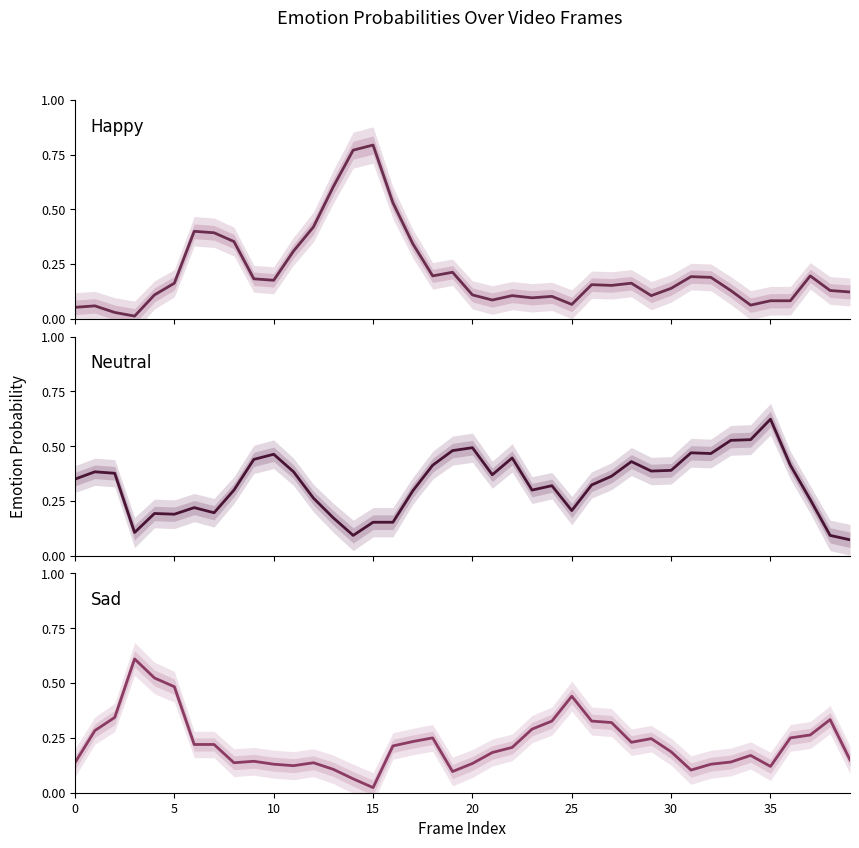

Reading right to left, transcribe all the data shown in this chart.

Happy: 0.1	0.1	0.2	0.1	0.1	0.1	0.1	0.2	0.2	0.1	0.1	0.2	0.2	0.2	0.1	0.1	0.1	0.1	0.1	0.1	0.2	0.2	0.3	0.5	0.8	0.8	0.6	0.4	0.3	0.2	0.2	0.4	0.4	0.4	0.2	0.1	0.0	0.0	0.1	0.1
Neutral: 0.1	0.1	0.3	0.4	0.6	0.5	0.5	0.5	0.5	0.4	0.4	0.4	0.4	0.3	0.2	0.3	0.3	0.4	0.4	0.5	0.5	0.4	0.3	0.2	0.2	0.1	0.2	0.3	0.4	0.5	0.4	0.3	0.2	0.2	0.2	0.2	0.1	0.4	0.4	0.3
Sad: 0.1	0.3	0.3	0.2	0.1	0.2	0.1	0.1	0.1	0.2	0.2	0.2	0.3	0.3	0.4	0.3	0.3	0.2	0.2	0.1	0.1	0.2	0.2	0.2	0.0	0.1	0.1	0.1	0.1	0.1	0.1	0.1	0.2	0.2	0.5	0.5	0.6	0.3	0.3	0.1